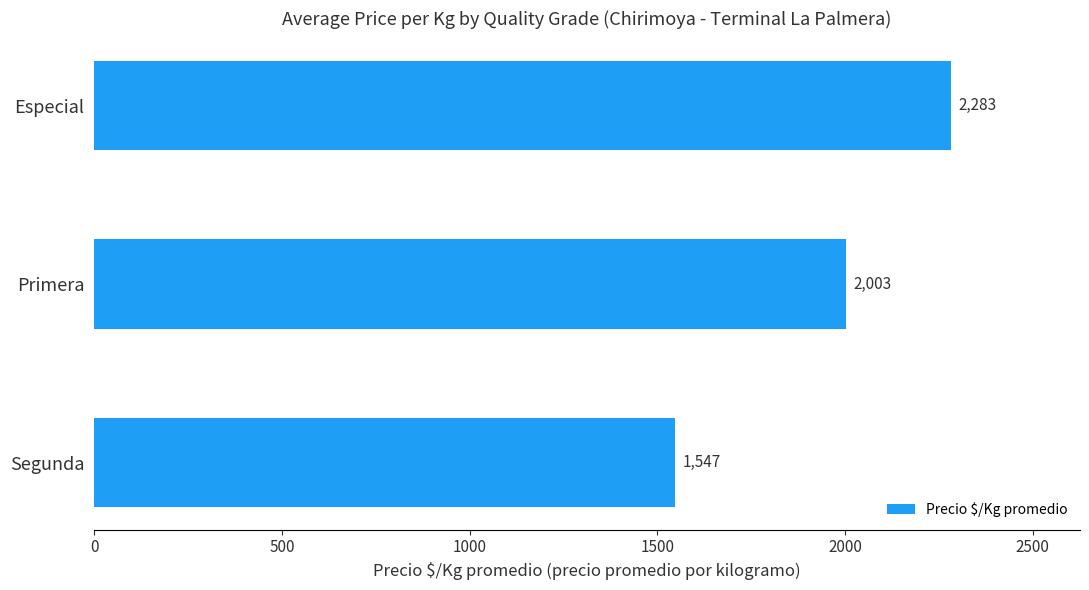

Between Primera and Segunda, which is larger?

Primera